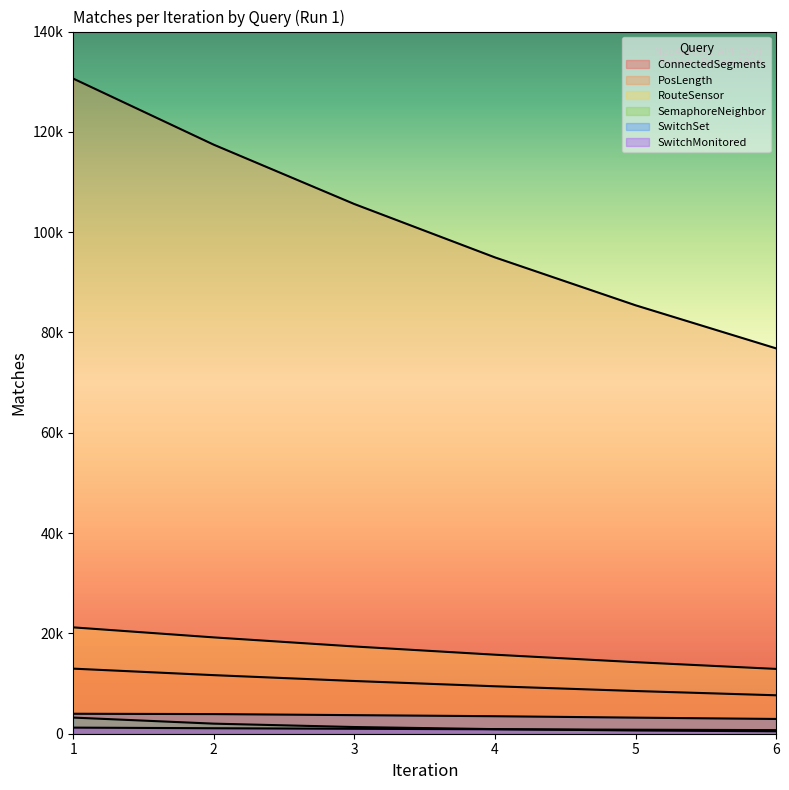

Does the chart display data point markers on the line(s)?

No